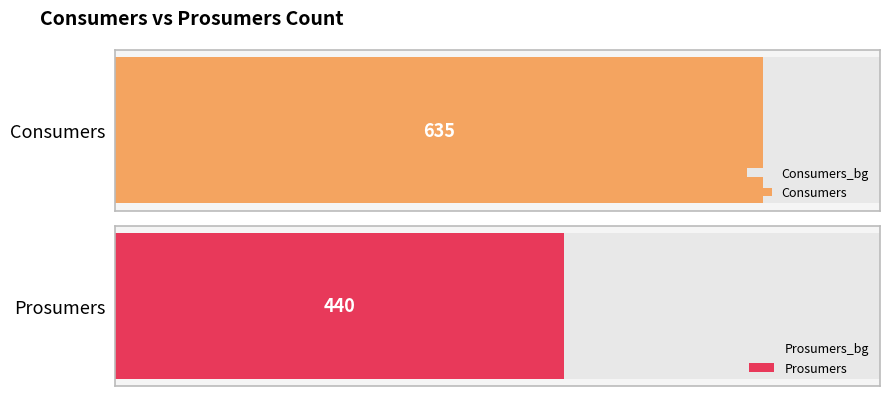

Is it true that Prosumers equals 303 at 9?

False